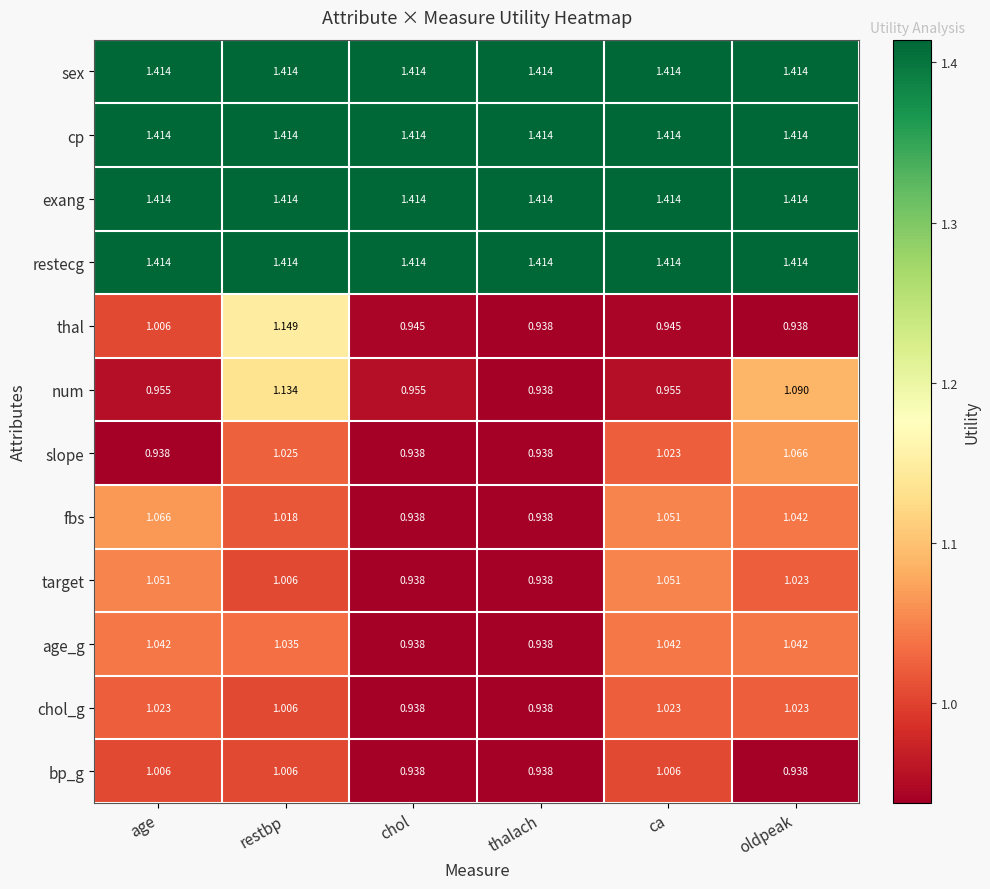

Is the value of chol_g at ca greater than the value of restecg at restbp?

No